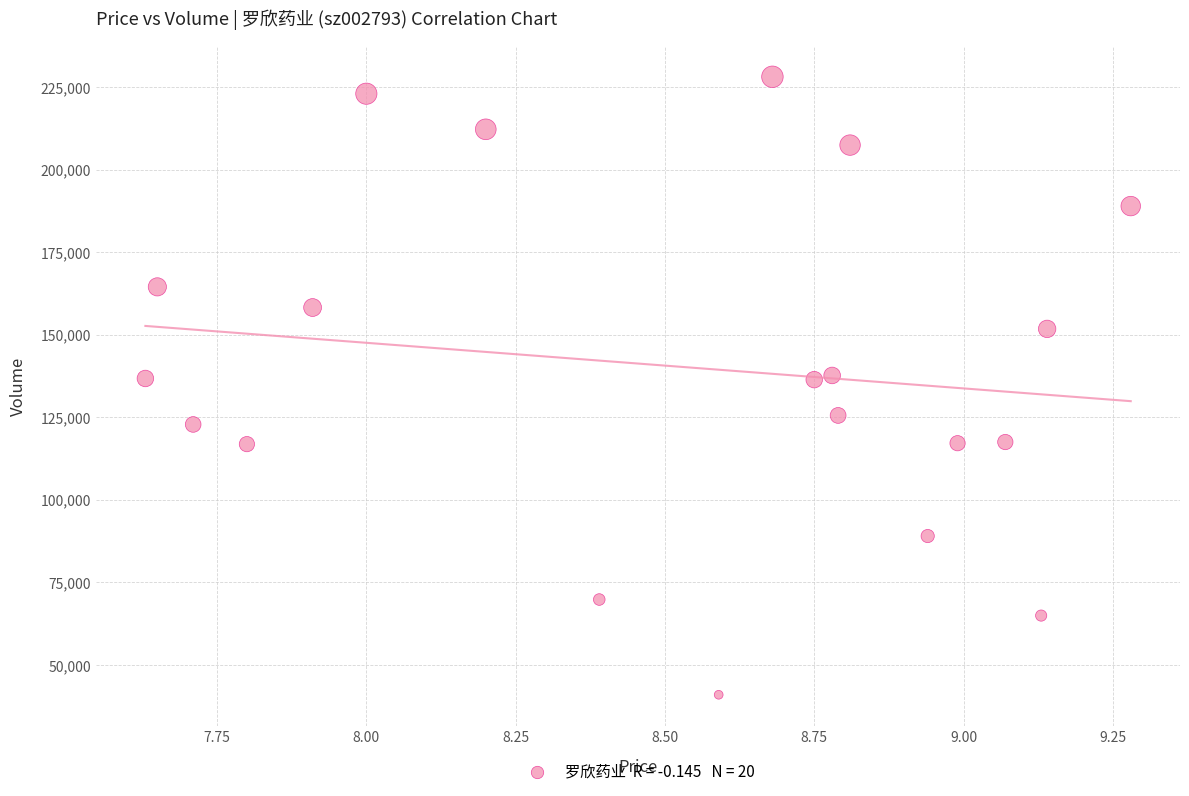

What is the range of Y values (max minus min)?

187127